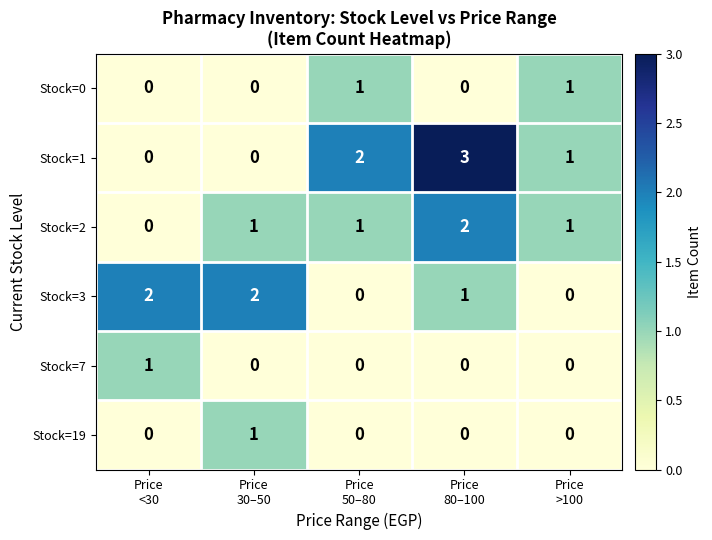

Which series has the largest total across all categories?

Stock=1